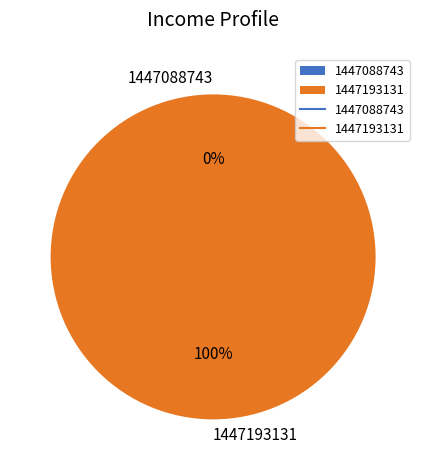

Between 1447193131 and 1447088743, which is larger?

1447193131